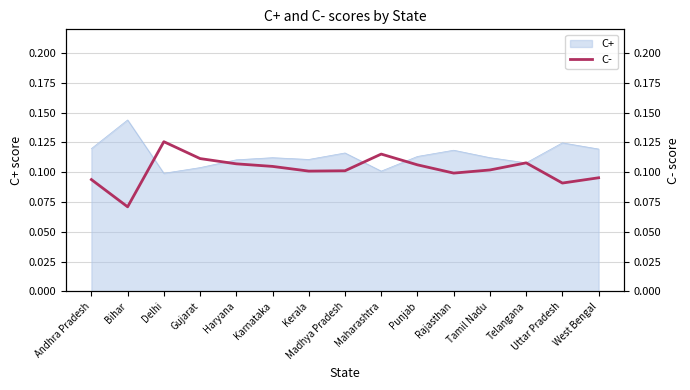

True or false: C+ has a value of 0.0 at Madhya Pradesh.

False